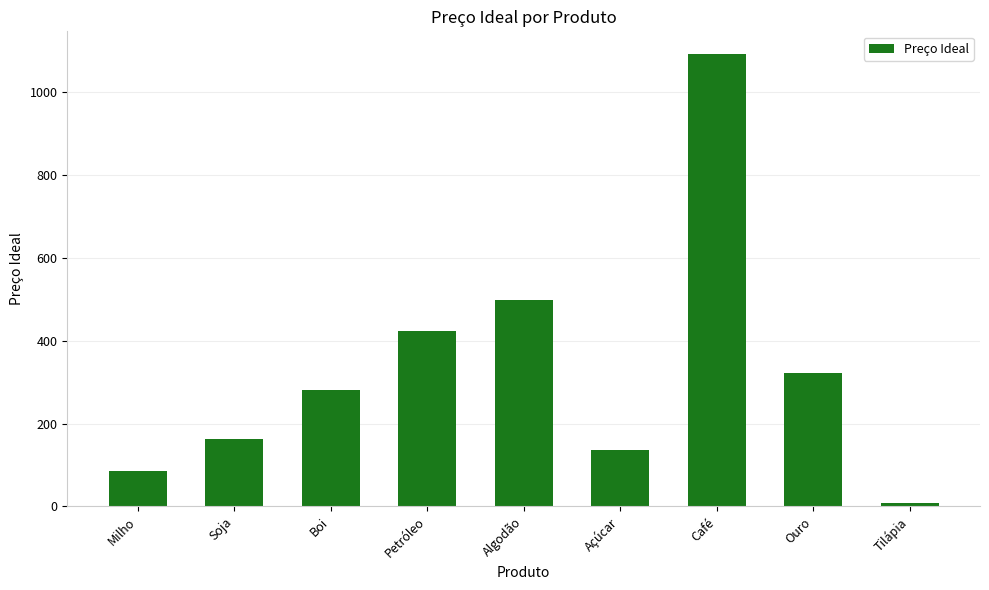

Reading left to right, list all the values displayed in this chart.

85.3	163.6	282.2	424.4	497.8	136.2	1092.9	321.8	9.1